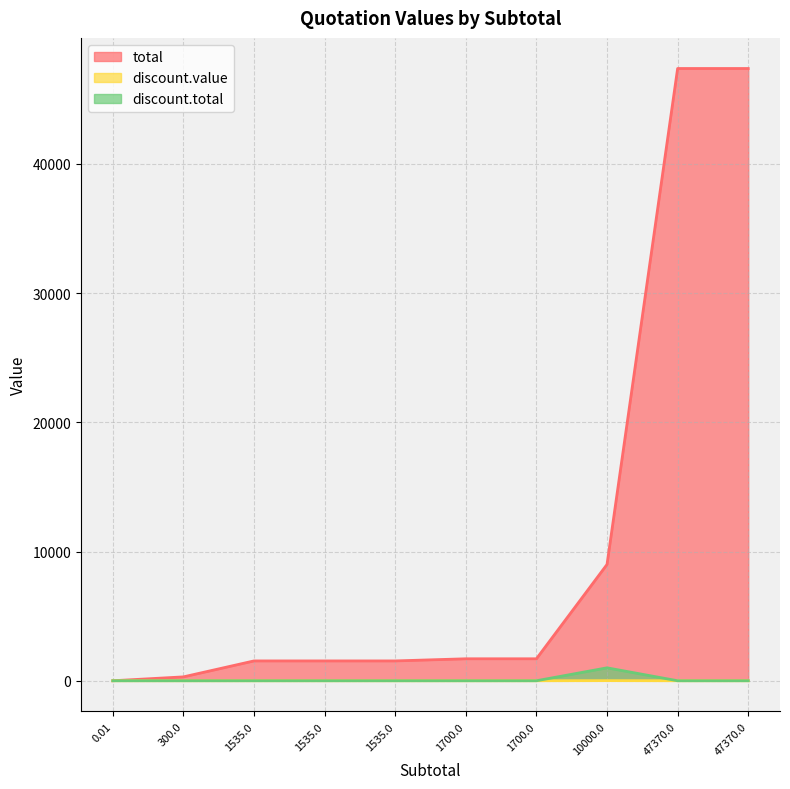

Which series has the largest total across all categories?

total